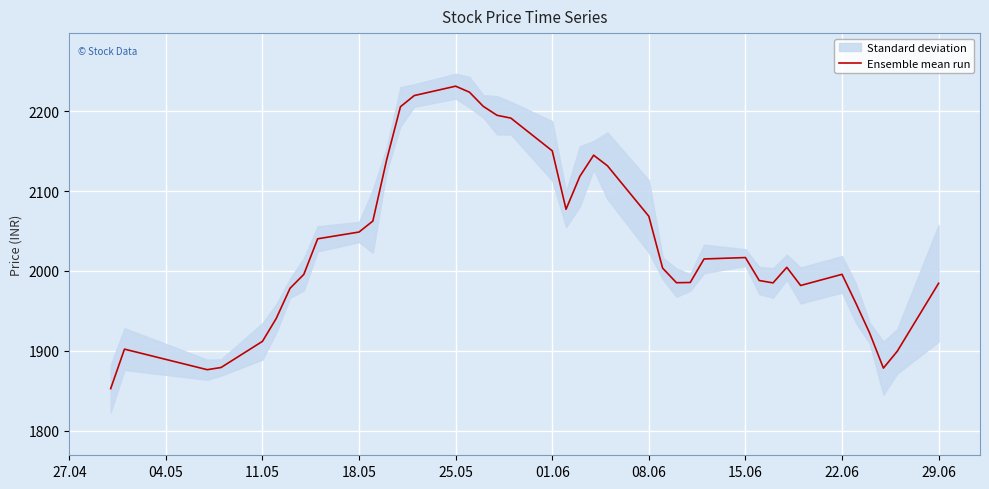

True or false: Ensemble mean run has a value of 1189.6 at 22.06.

False